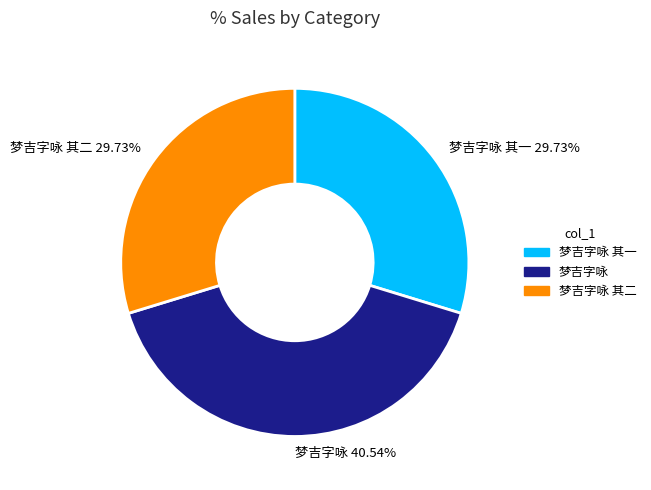

Does 梦吉字咏 其一 29.73% account for over 50% of the chart?

No